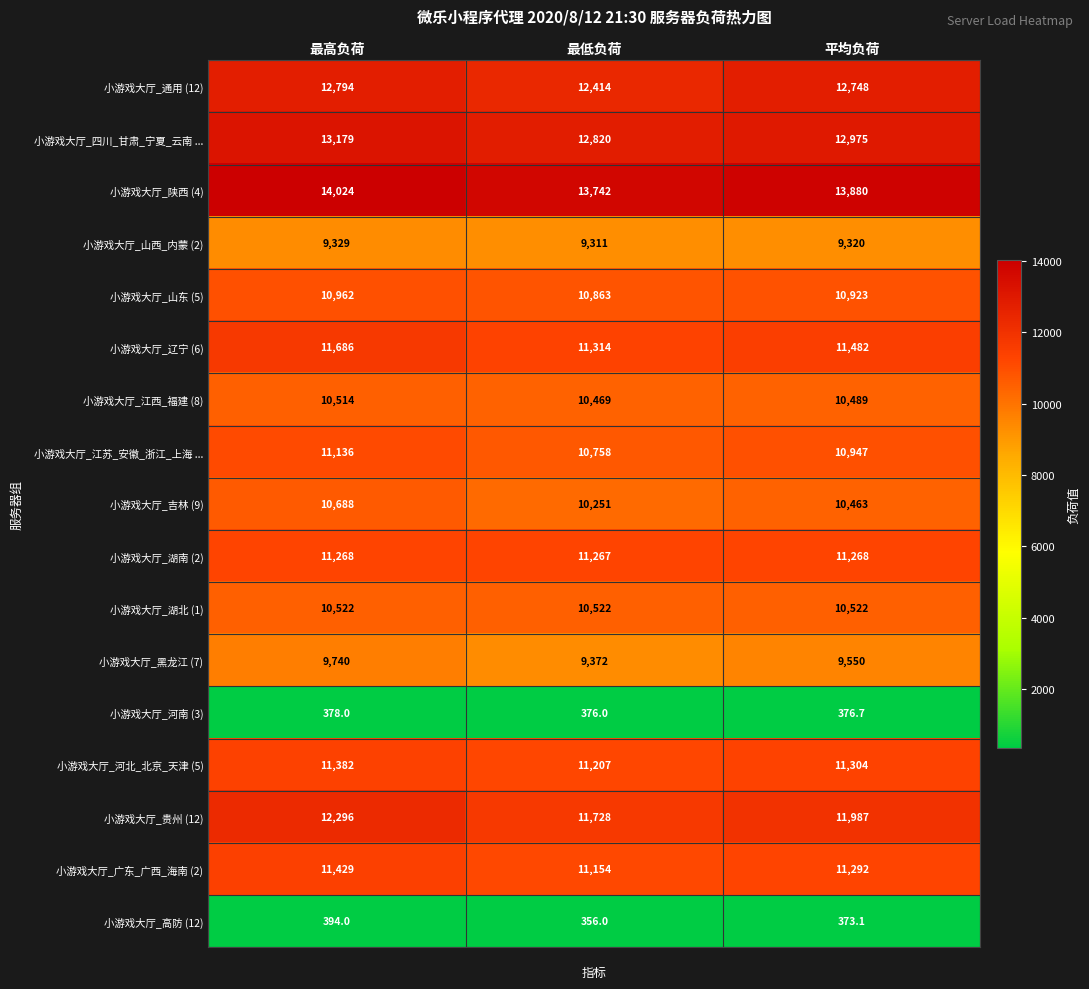

Count the number of categories in the chart.

3